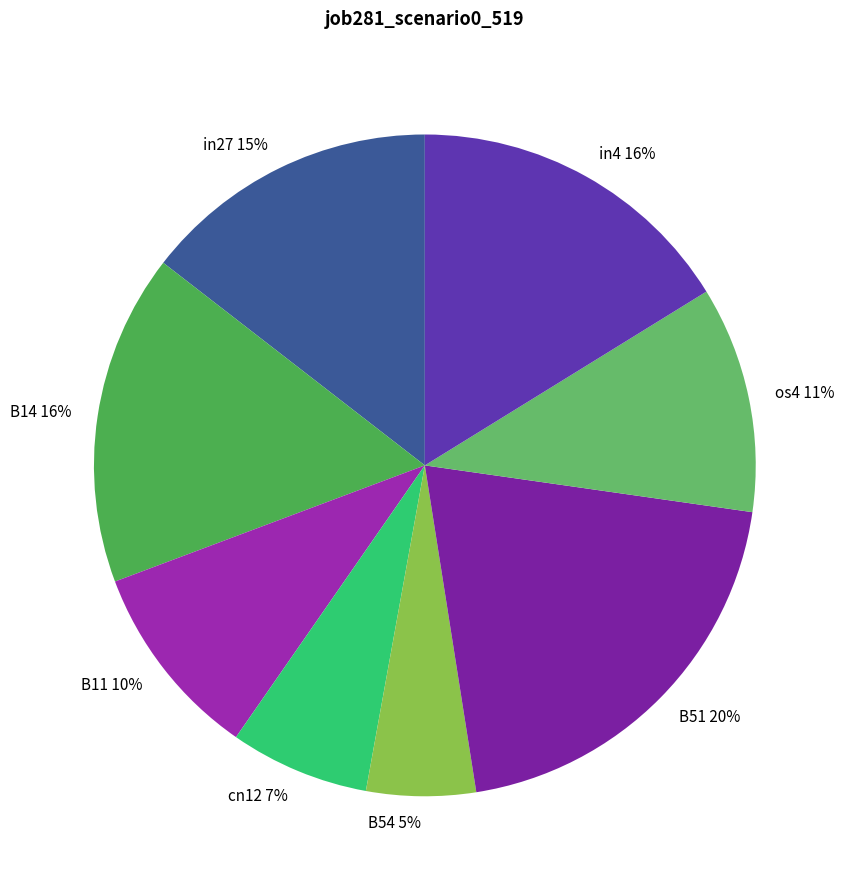

To the nearest percent, what is the difference between the B14 and os4 slice percentages?

5%